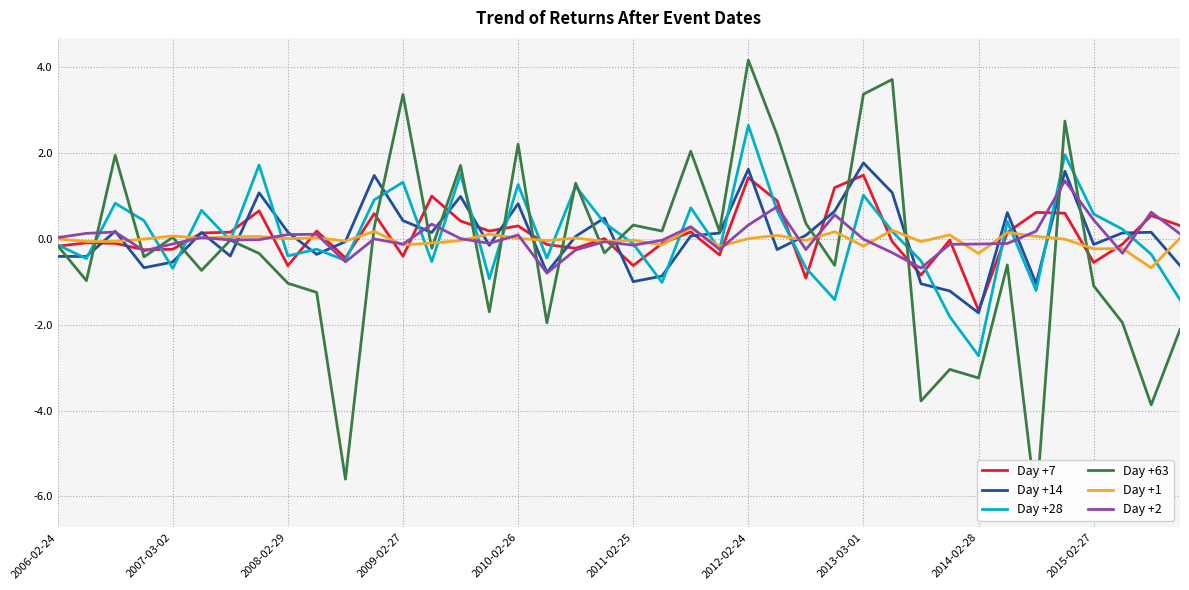

What is the minimum value shown in the chart?

-6.2